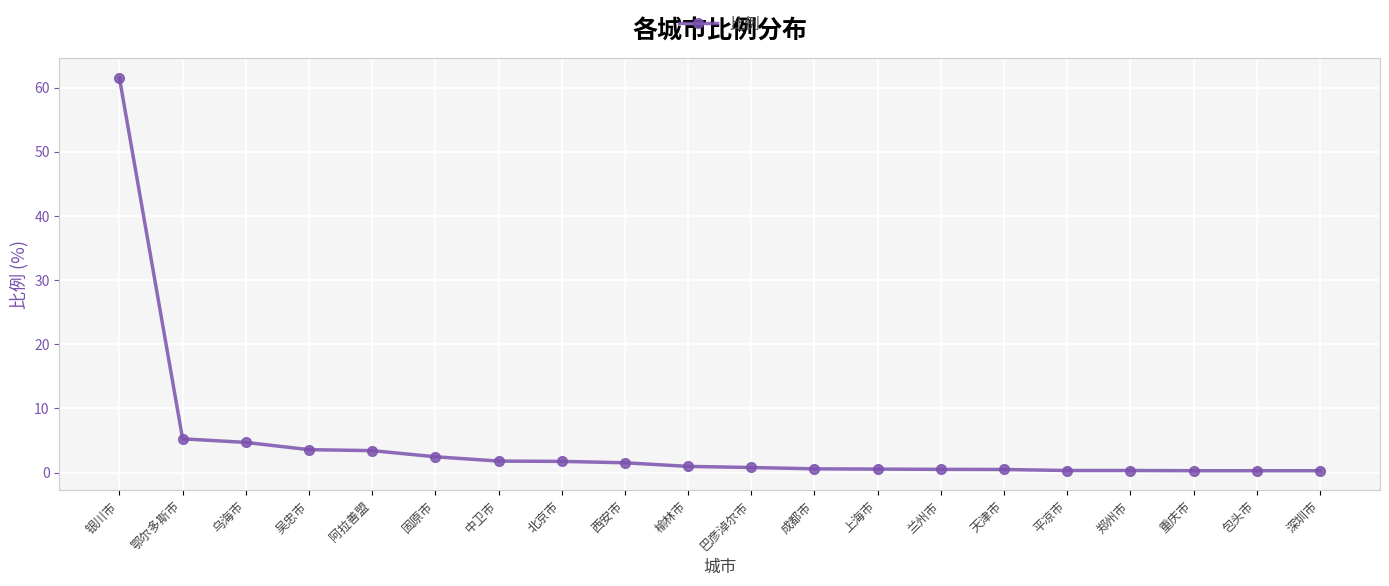

Which category has the highest value across all series?

银川市